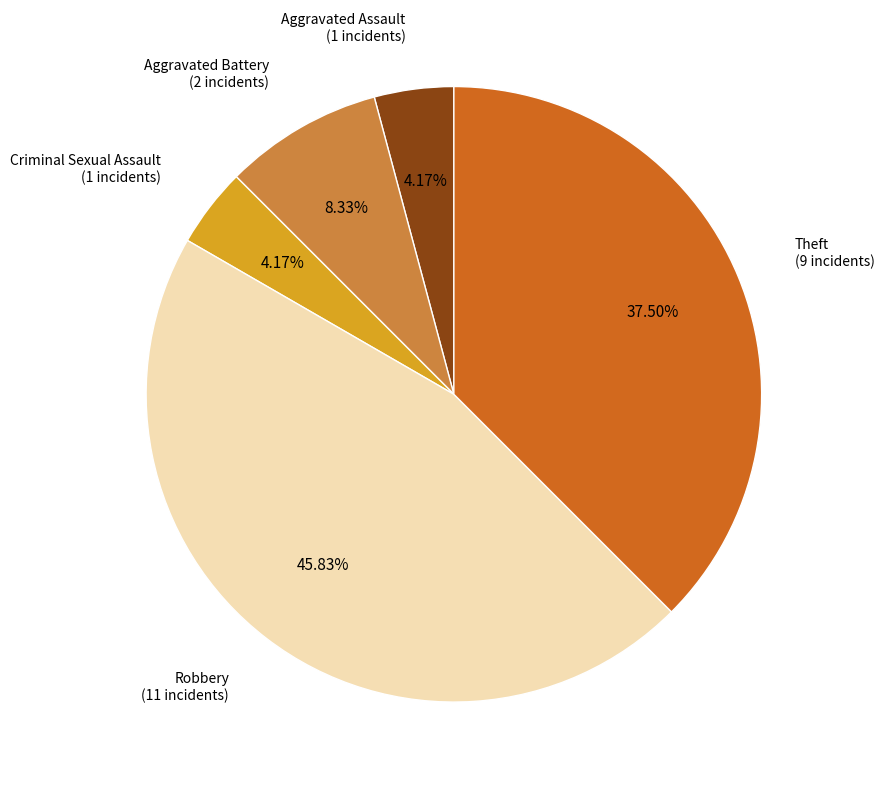

Is there any slice that represents more than half of the pie?

No